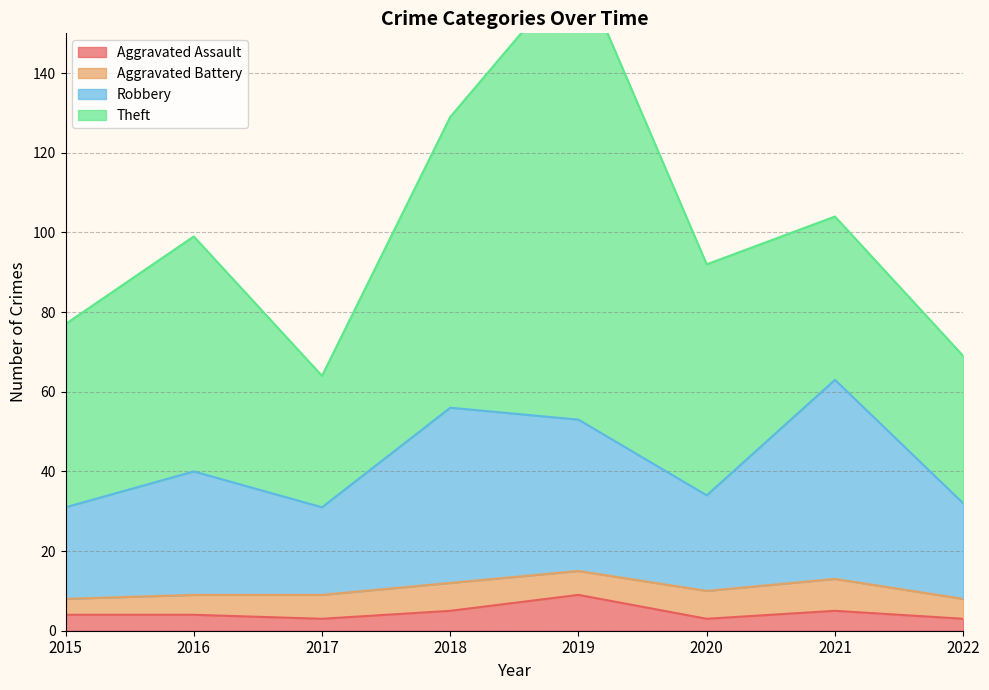

Is the value of Robbery at 2020 greater than the value of Aggravated Assault at 2017?

Yes